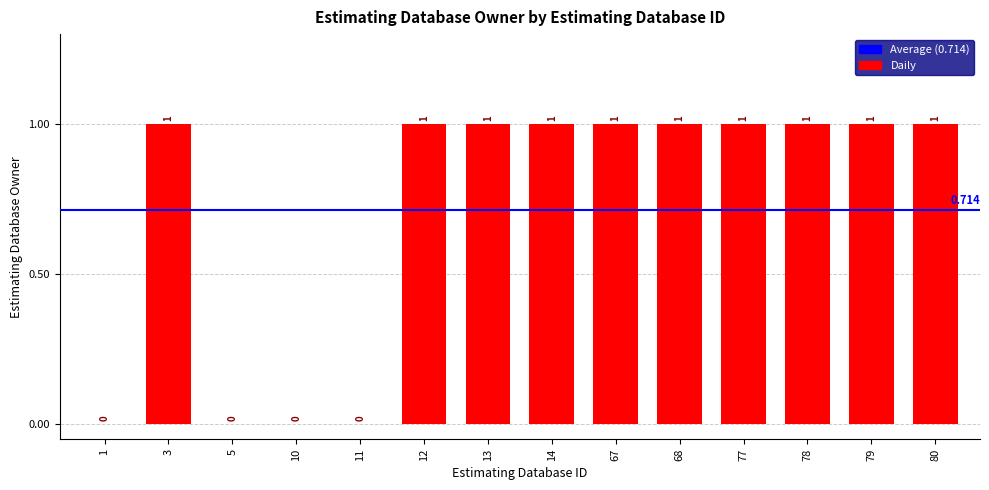

What is the value of the 9th bar from the left?

1